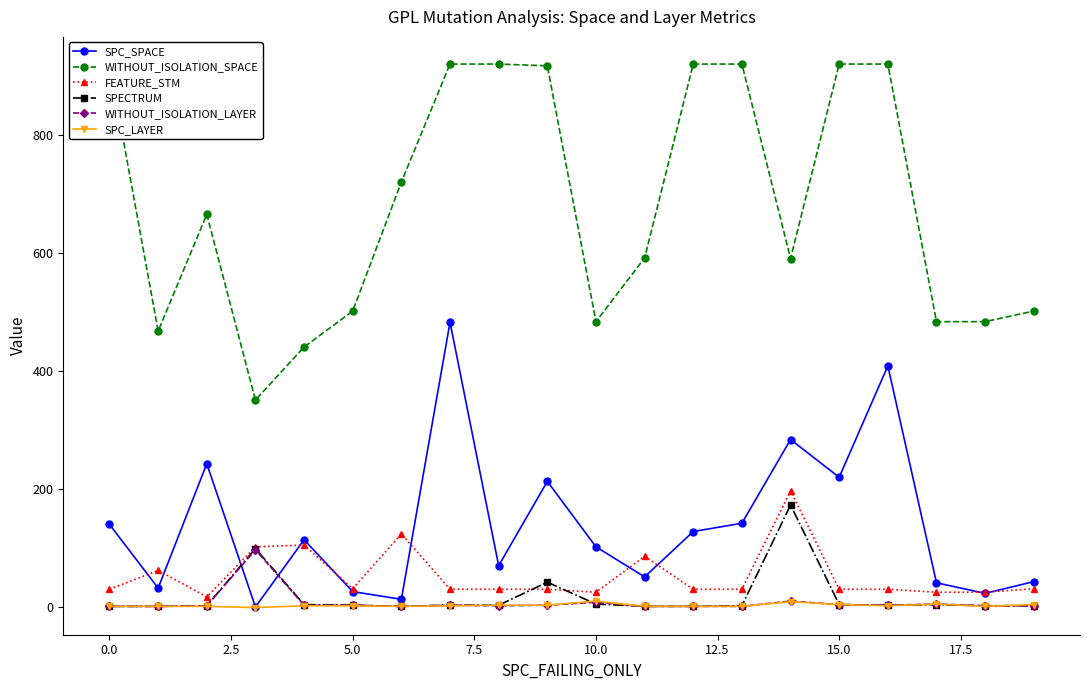

What is the value of the WITHOUT_ISOLATION_SPACE point at the 14th from the left?

921